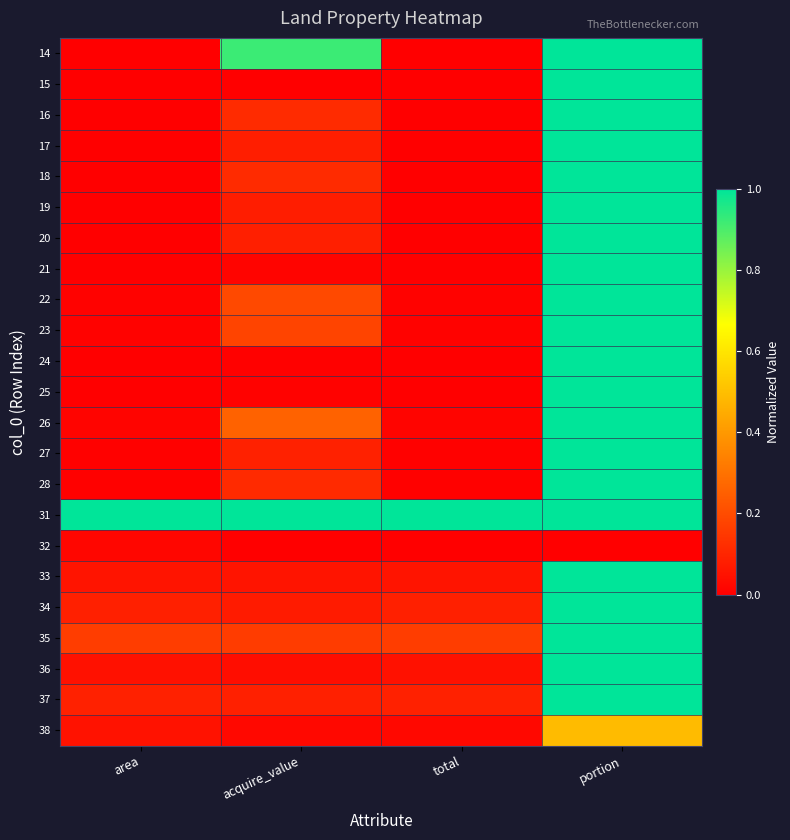

At how many categories does at least one series exceed 0?

4